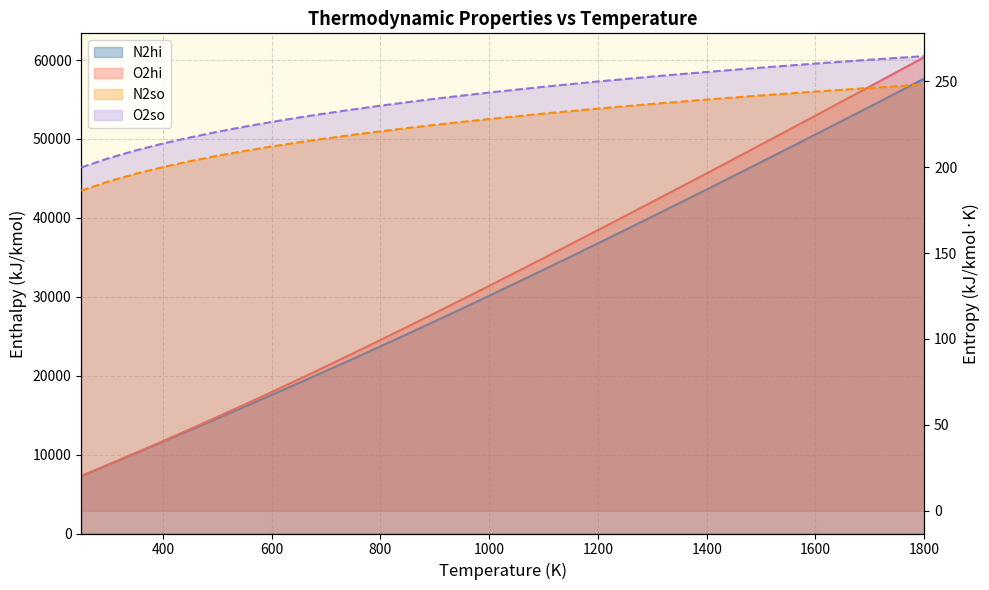

How many values in the N2hi series exceed 25292?

11